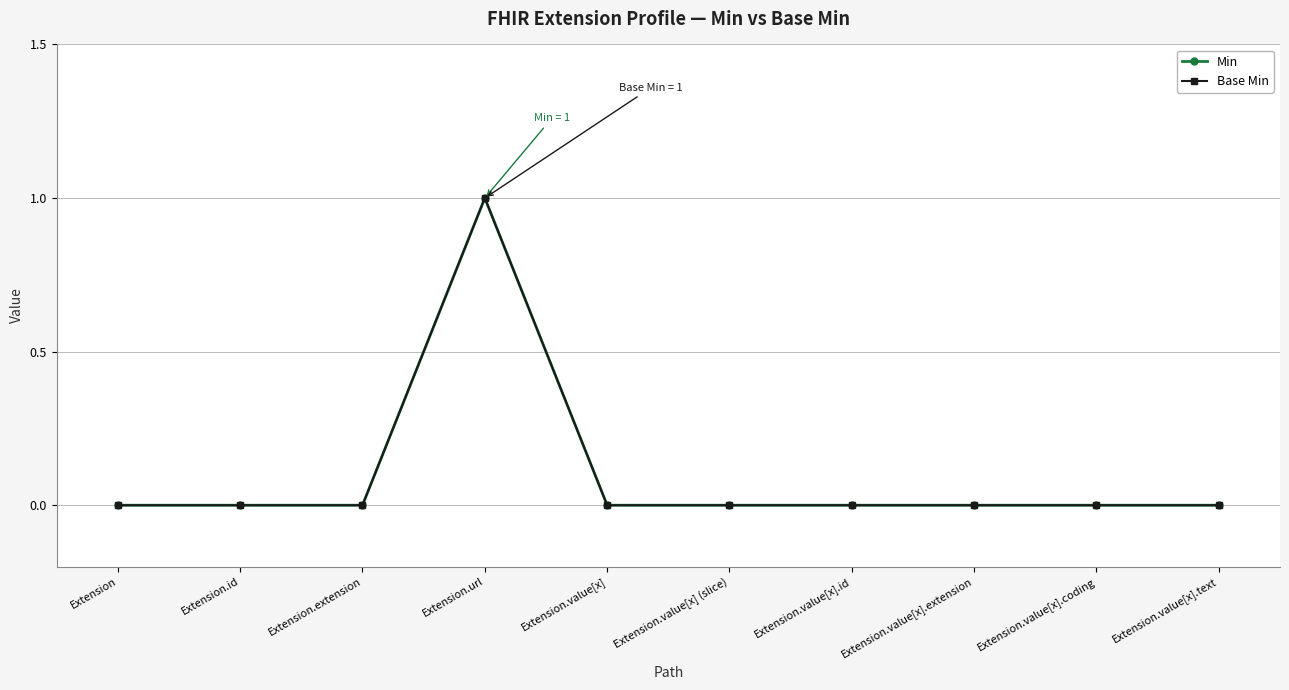

Does the chart have visible grid lines?

Yes